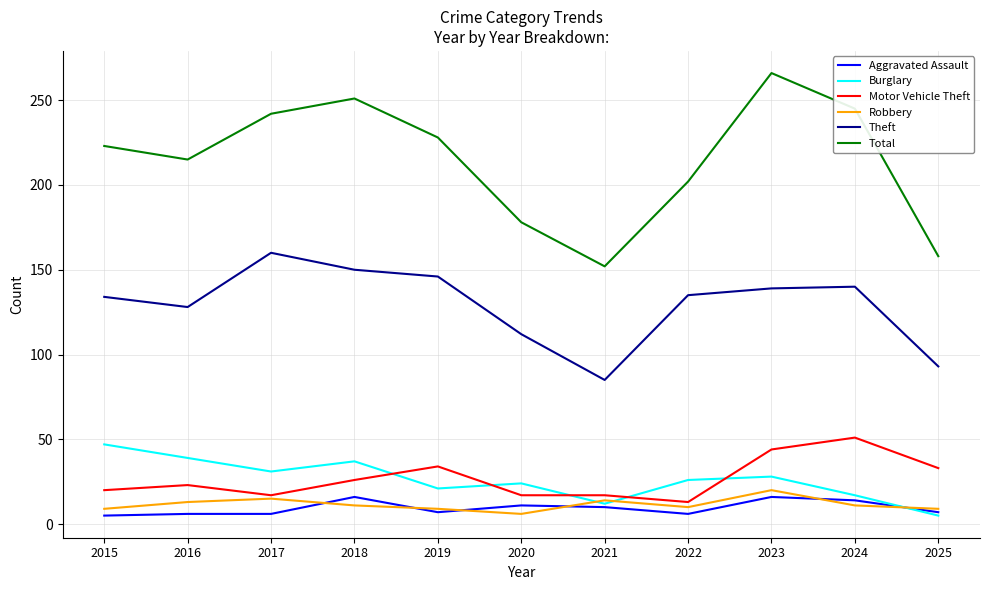

What are all the series names shown in the legend?

Aggravated Assault, Burglary, Motor Vehicle Theft, Robbery, Theft, Total